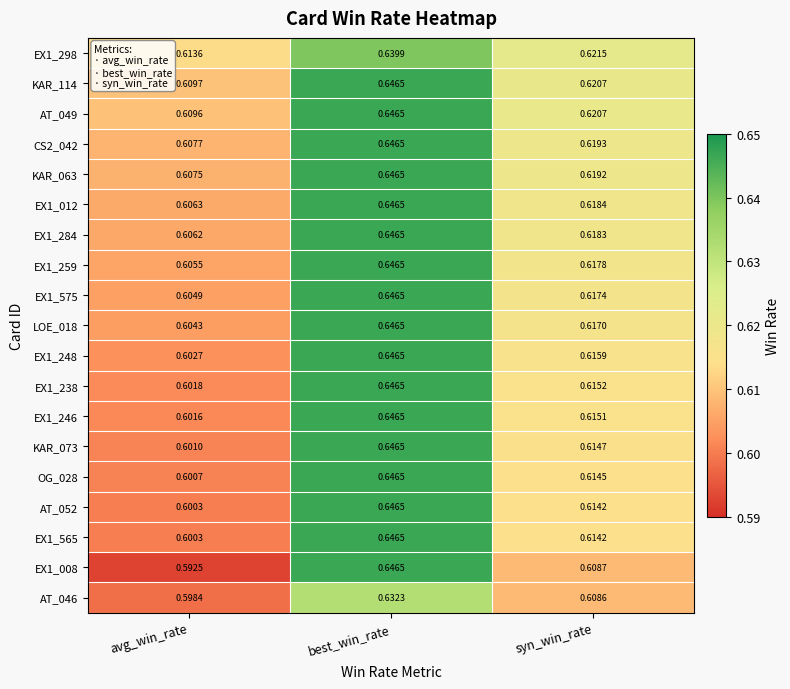

Which category has the lowest value in the KAR_073 series?

avg_win_rate